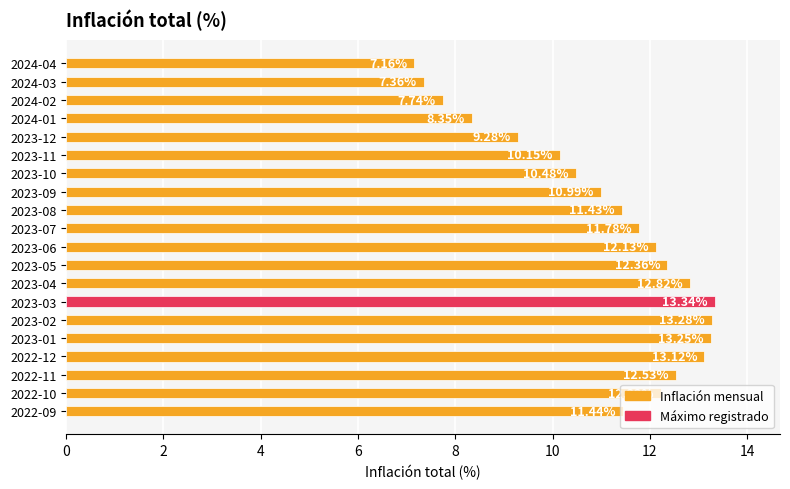

How many bars are there in total?

20